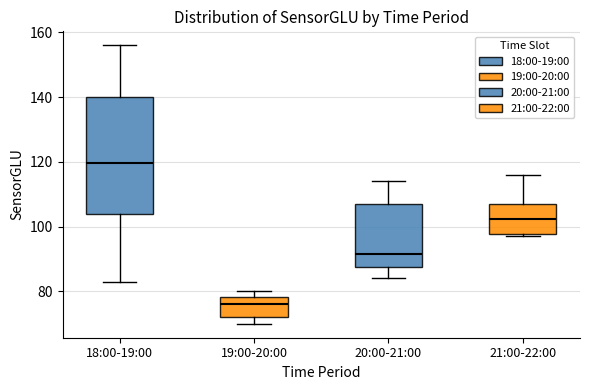

Reading left to right, transcribe this box plot: for each box, give where its median line is, the range the box spans, and where its two whiskers end, as read against the y-axis. The values are not printed on the chart, so give them approximately, as read against the axis.

18:00-19:00: median 120, box 104 to 140, whiskers 84 to 156
19:00-20:00: median 76, box 72 to 78, whiskers 70 to 80
20:00-21:00: median 92, box 88 to 108, whiskers 84 to 114
21:00-22:00: median 102, box 98 to 108, whiskers 98 (just below the box's lower edge) to 116